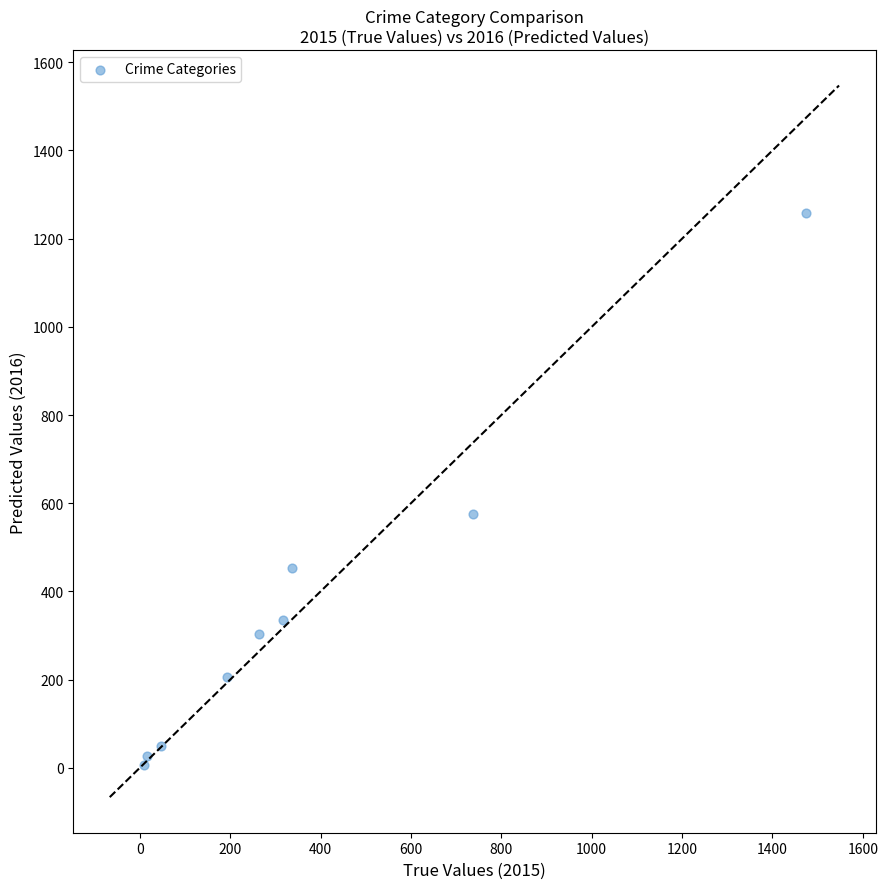

What is the average Y value?

358